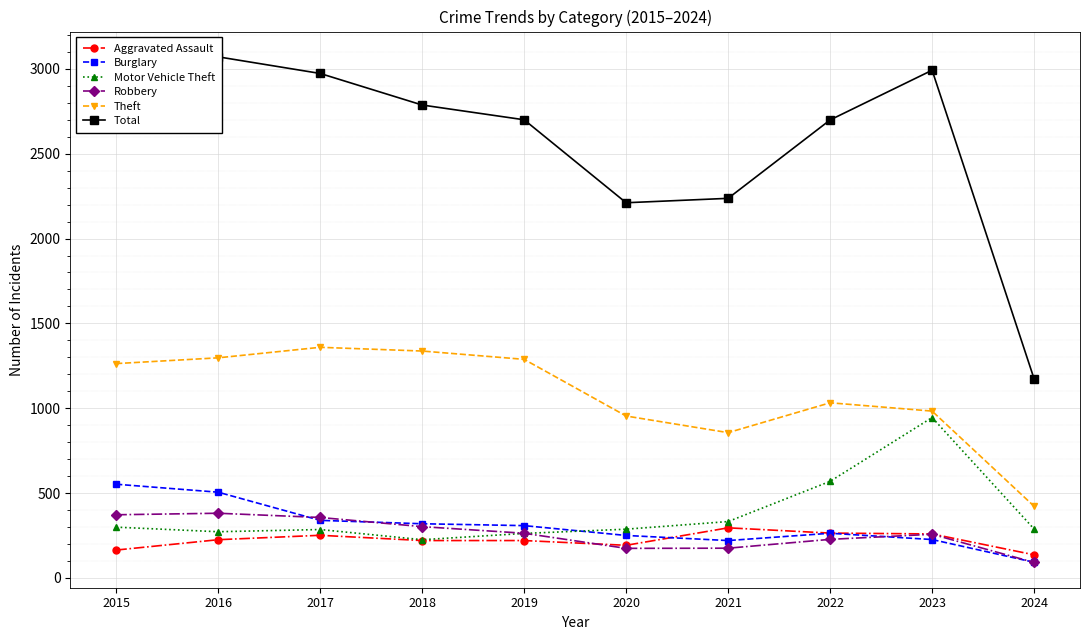

Which series has the largest total across all categories?

Total